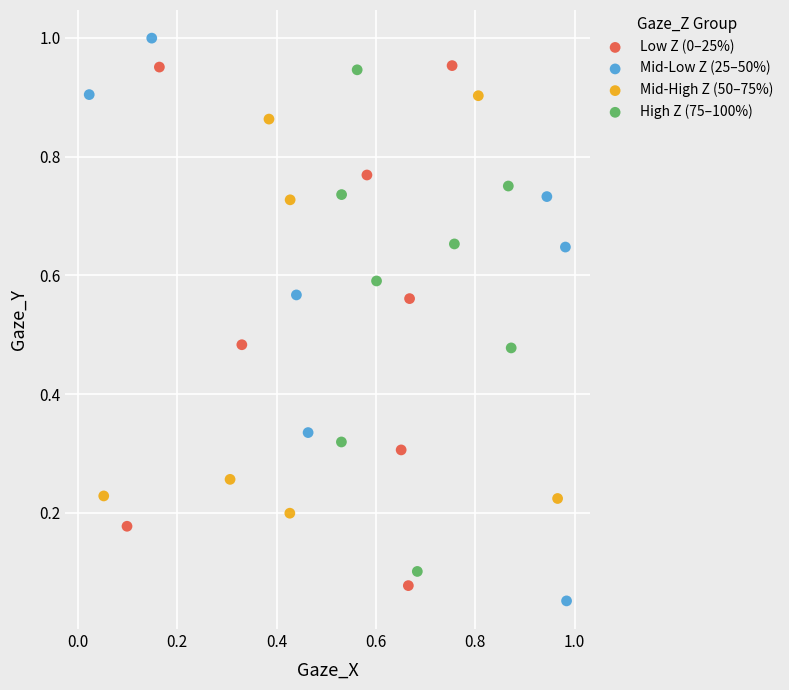

Which series contains the highest Y value?

Mid-Low Z (25–50%)